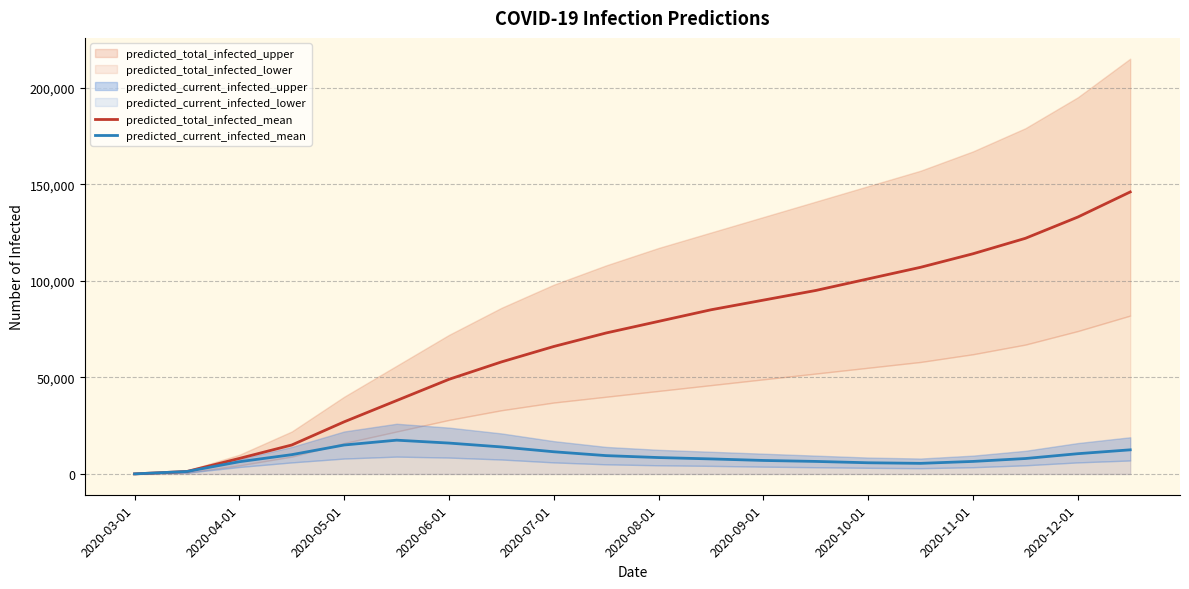

What is the maximum value for predicted_current_infected_mean?

17500